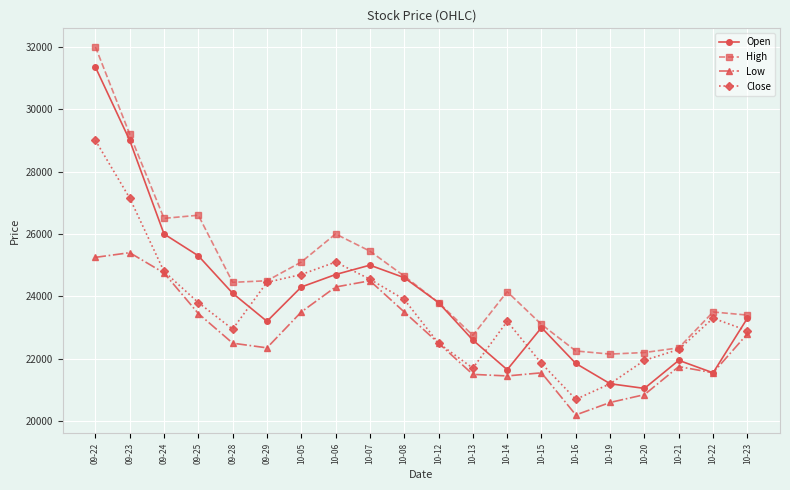

In Open, how many points are higher than both neighbors (excluding endpoints)?

3